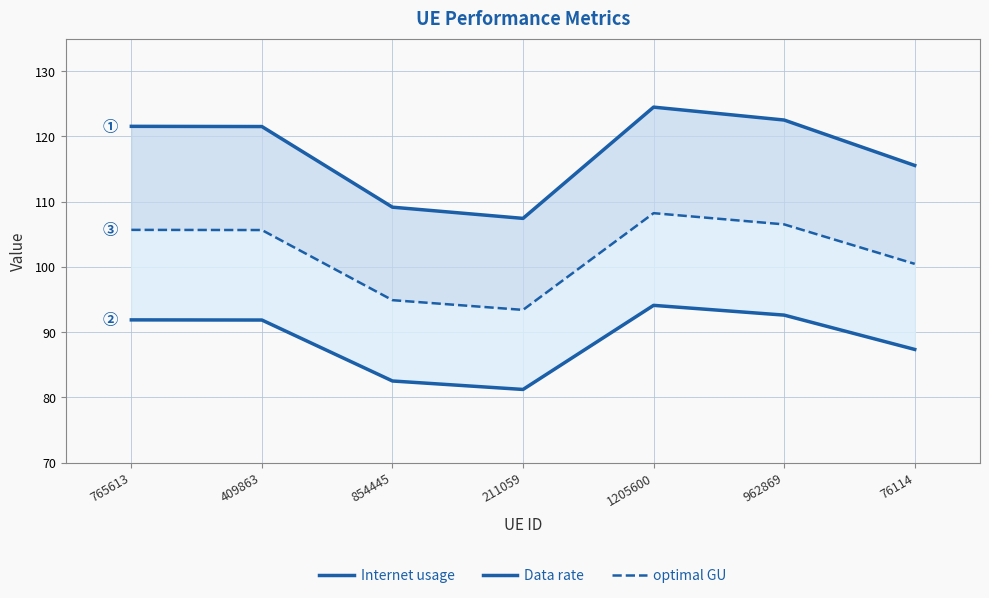

What are all the series names shown in the legend?

Internet usage, Data rate, optimal GU